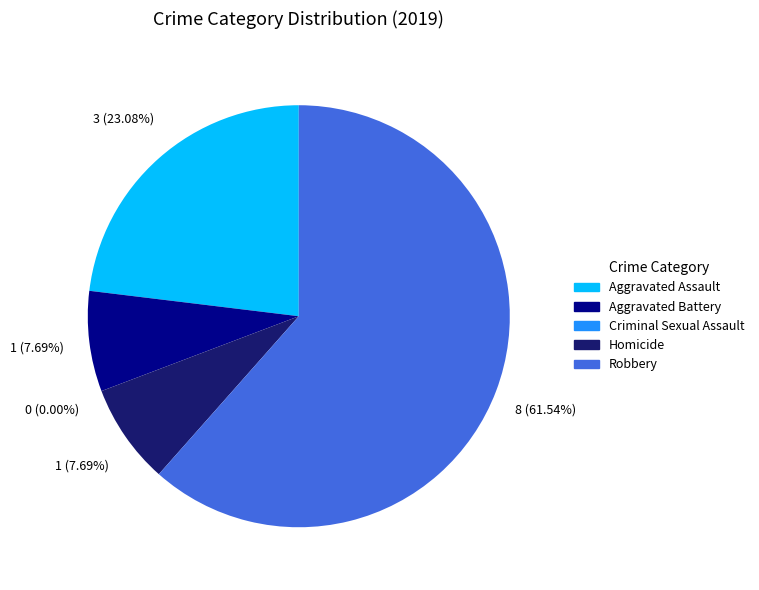

To the nearest percent, what percentage of the pie is Aggravated Battery?

8%